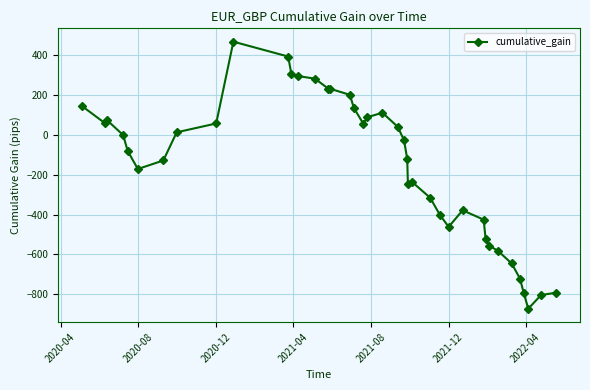

True or false: there are more than 0 points higher than both neighbors.

True